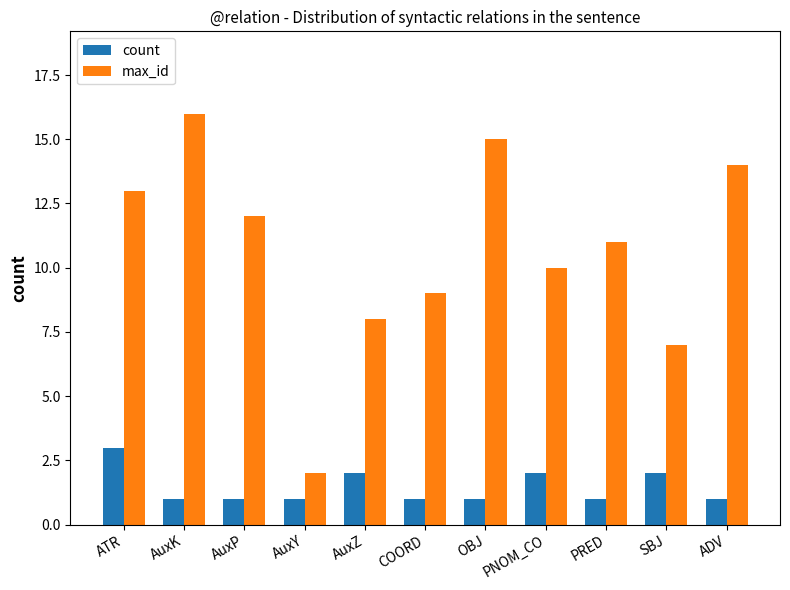

Does the chart contain stacked bars?

No